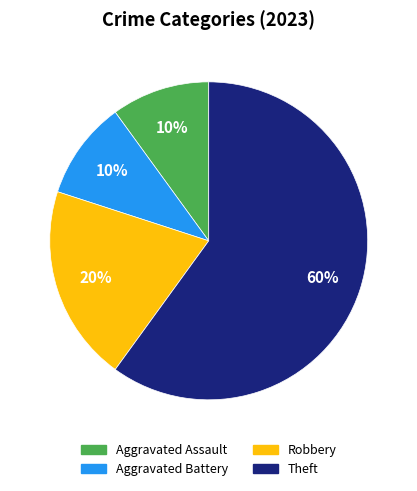

Approximately how many times larger is the value at Aggravated Battery compared to Theft?

0.2